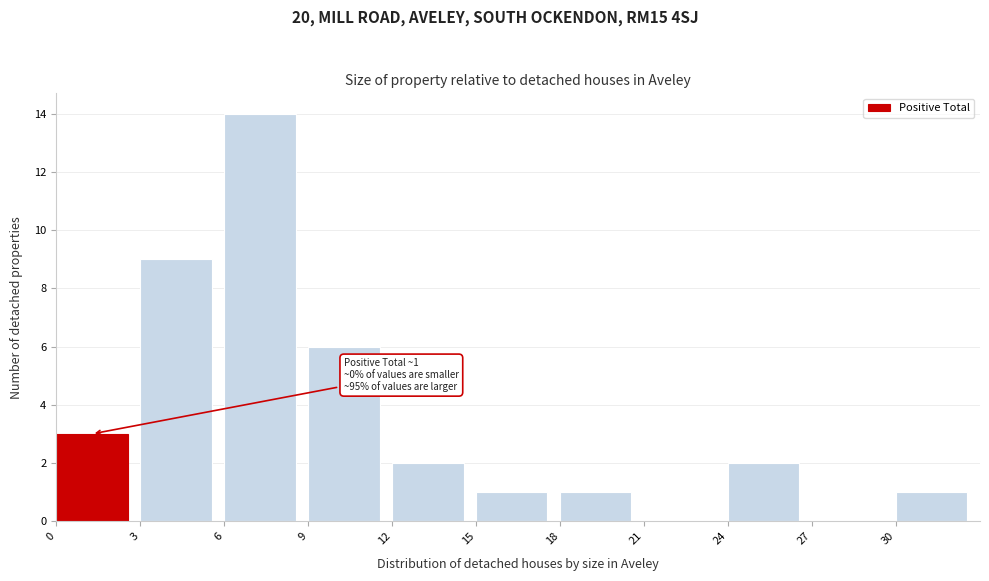

Which range on the x-axis has the tallest bar?

6 to 9